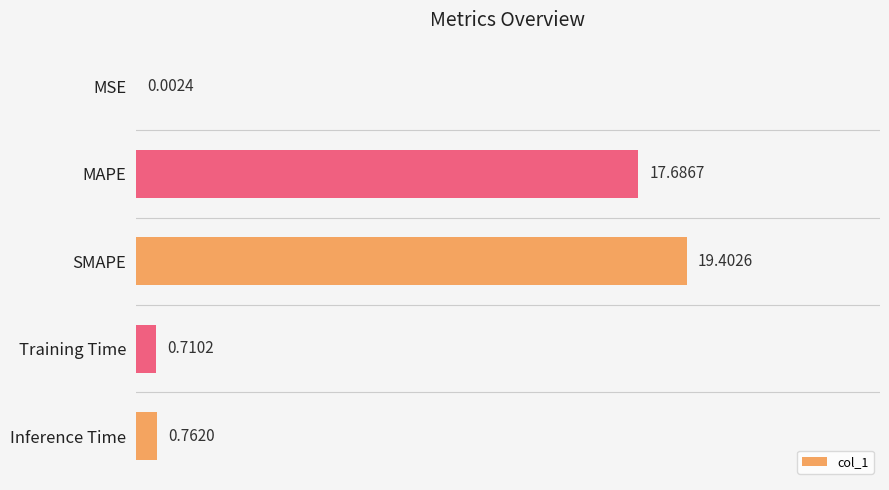

Where is the data nearest to the value 9?

Inference Time